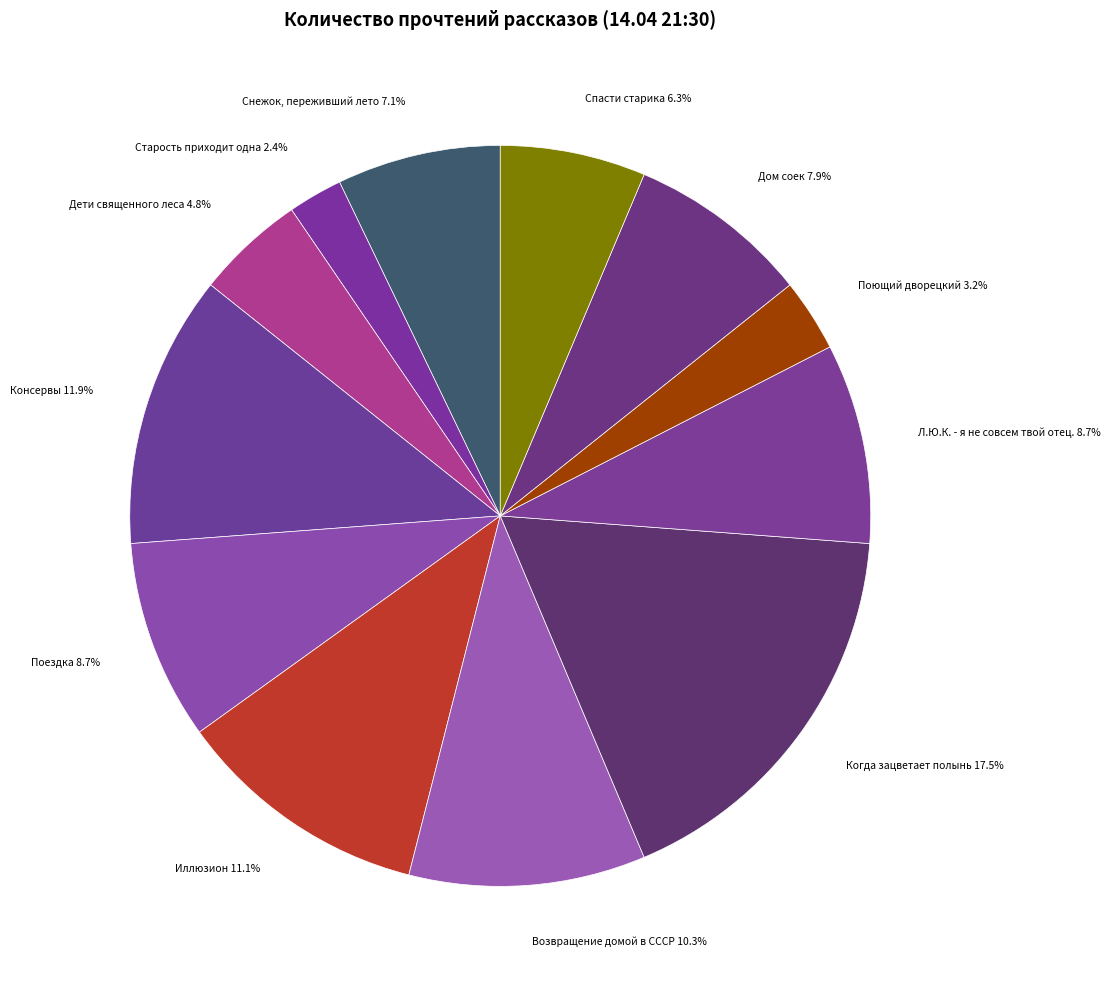

Which slice is the smallest?

Старость приходит одна